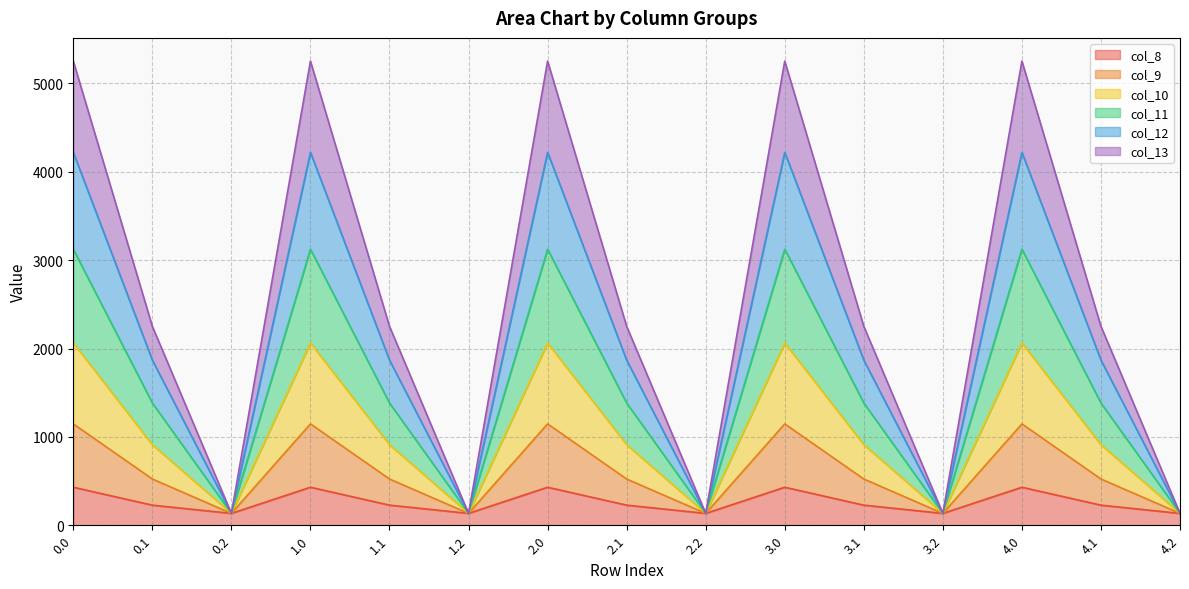

True or false: col_9 has a value of 35.1 at 3.2.

False